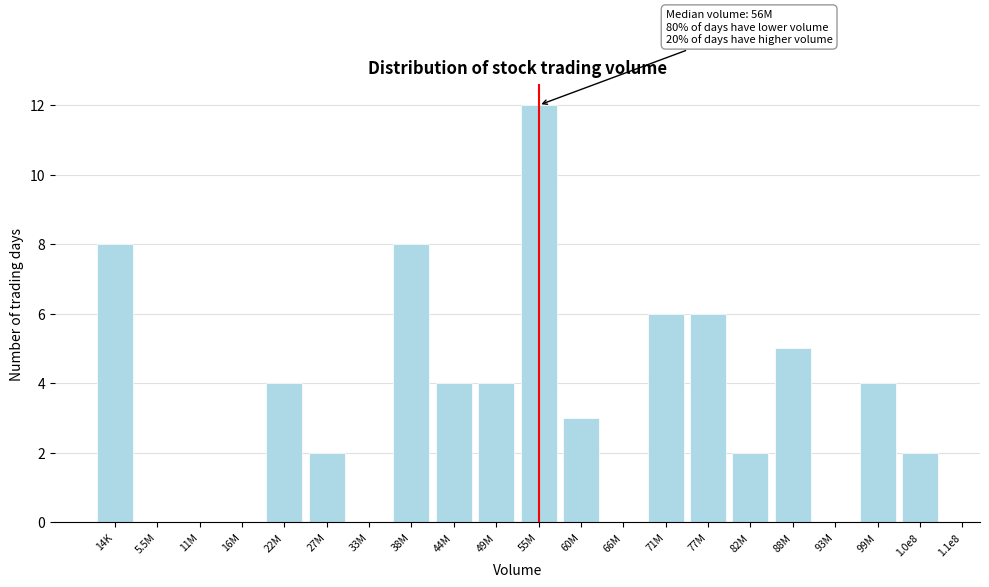

Reading left to right, extract all data points from this chart.

14K=8	5.5M=0	11M=0	16M=0	22M=4	27M=2	33M=0	38M=8	44M=4	49M=4	55M=12	60M=3	66M=0	71M=6	77M=6	82M=2	88M=5	93M=0	99M=4	1.0e8=2